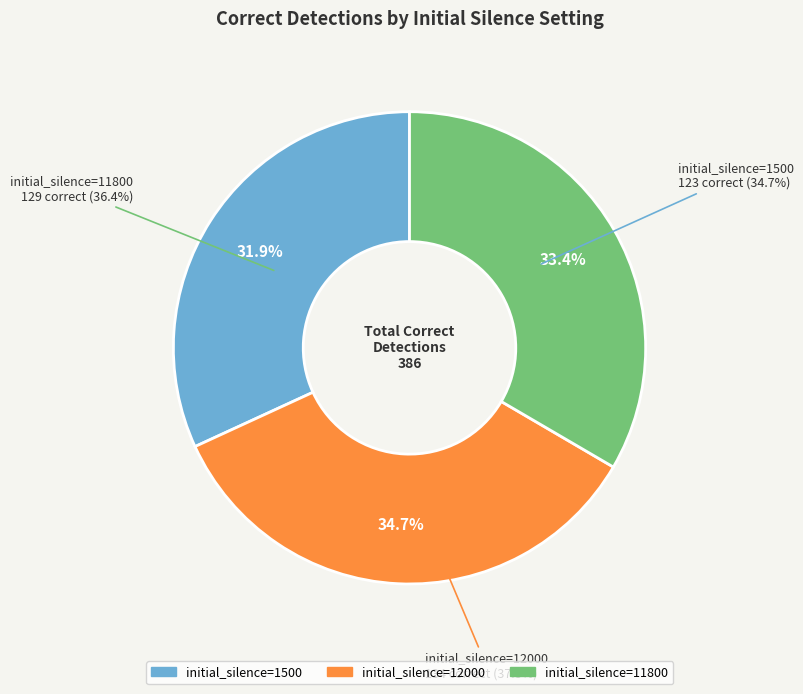

How many slices are in this pie chart?

3